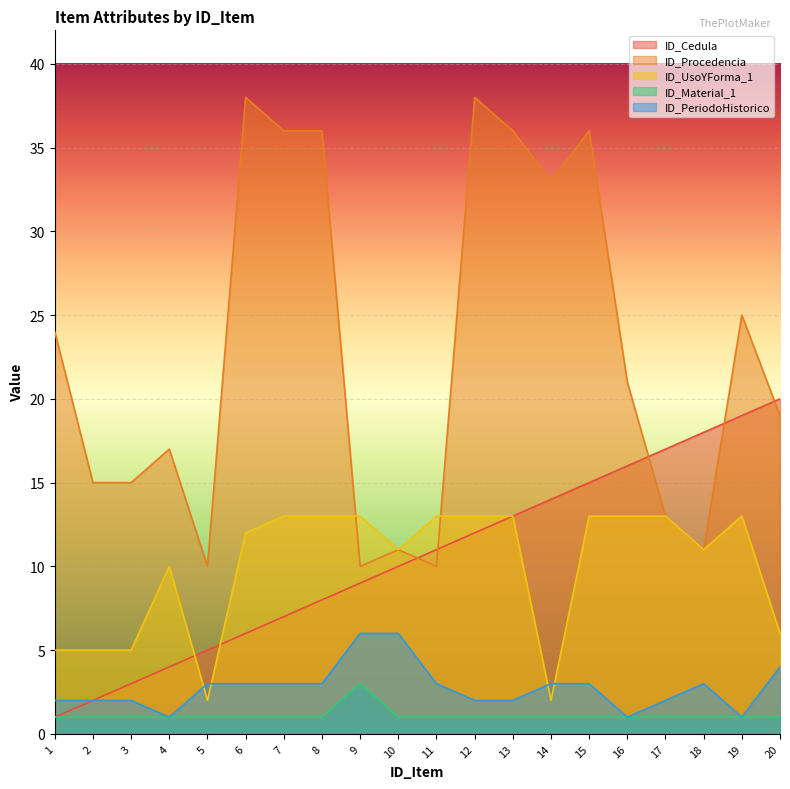

Between 1 and 17, which is larger?

17